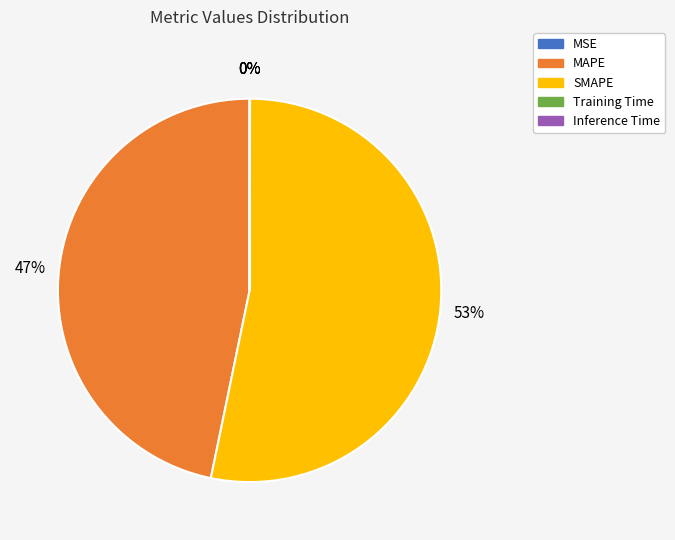

Is there any slice that represents more than half of the pie?

Yes